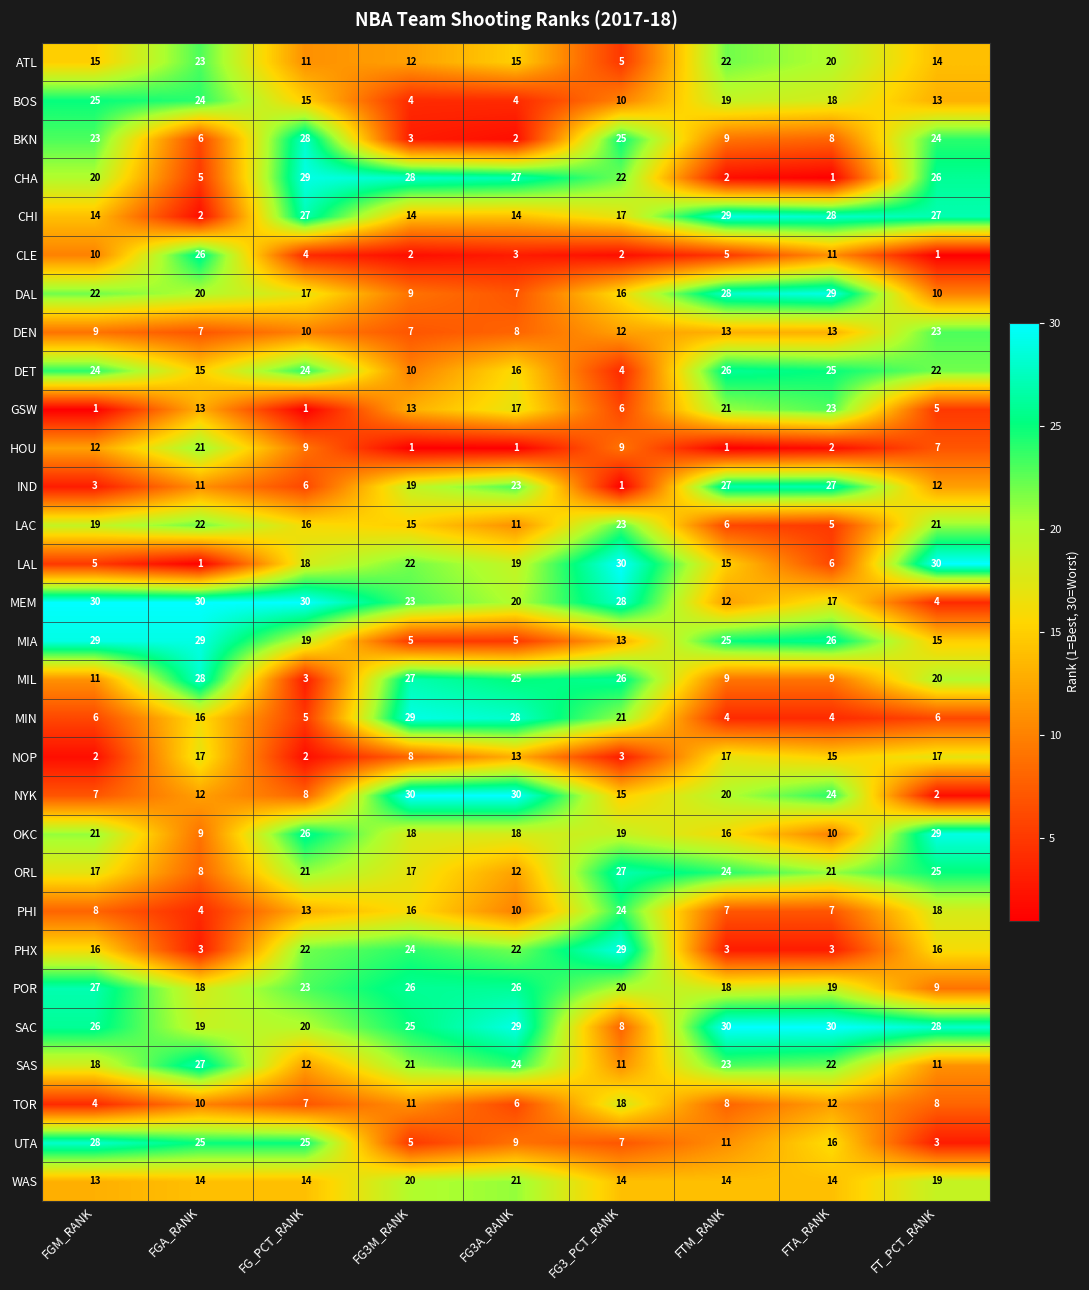

Which category has the highest value in the PHI series?

FG3_PCT_RANK